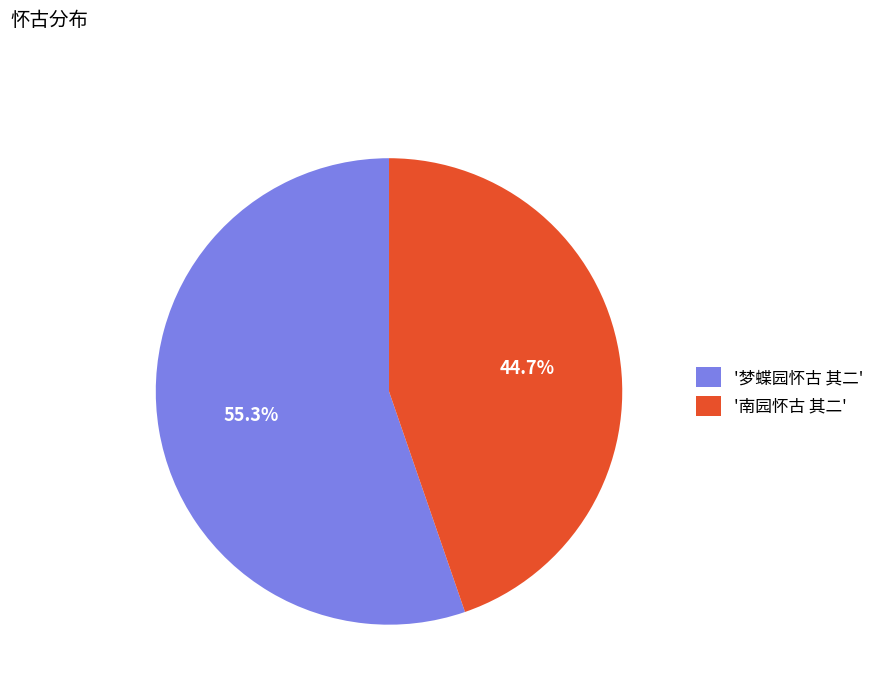

Is there any slice that represents more than half of the pie?

Yes